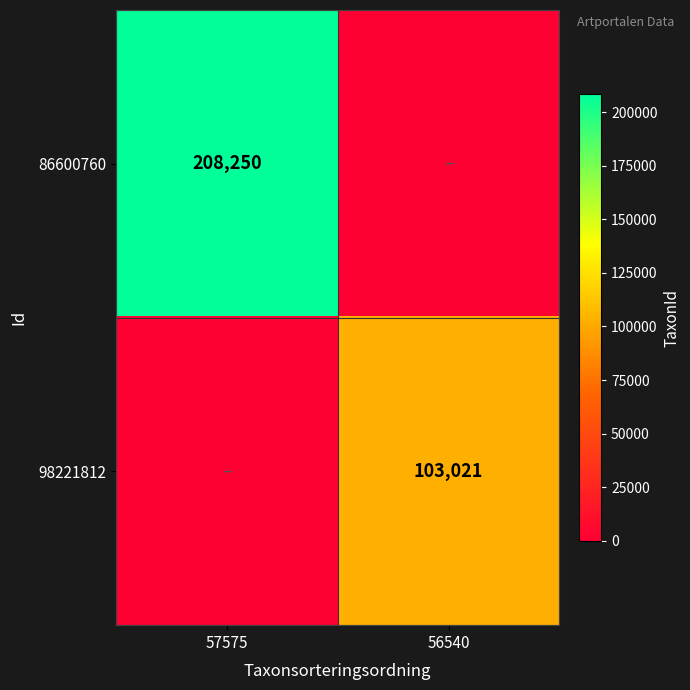

Is it true that 98221812 equals 103021 at 56540?

True